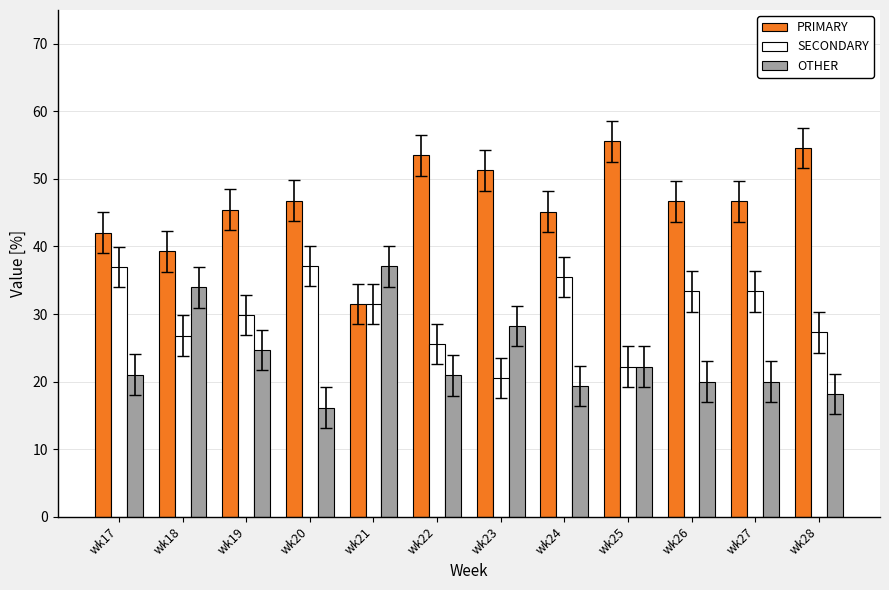

What is the total value across all series at wk18?

100.0